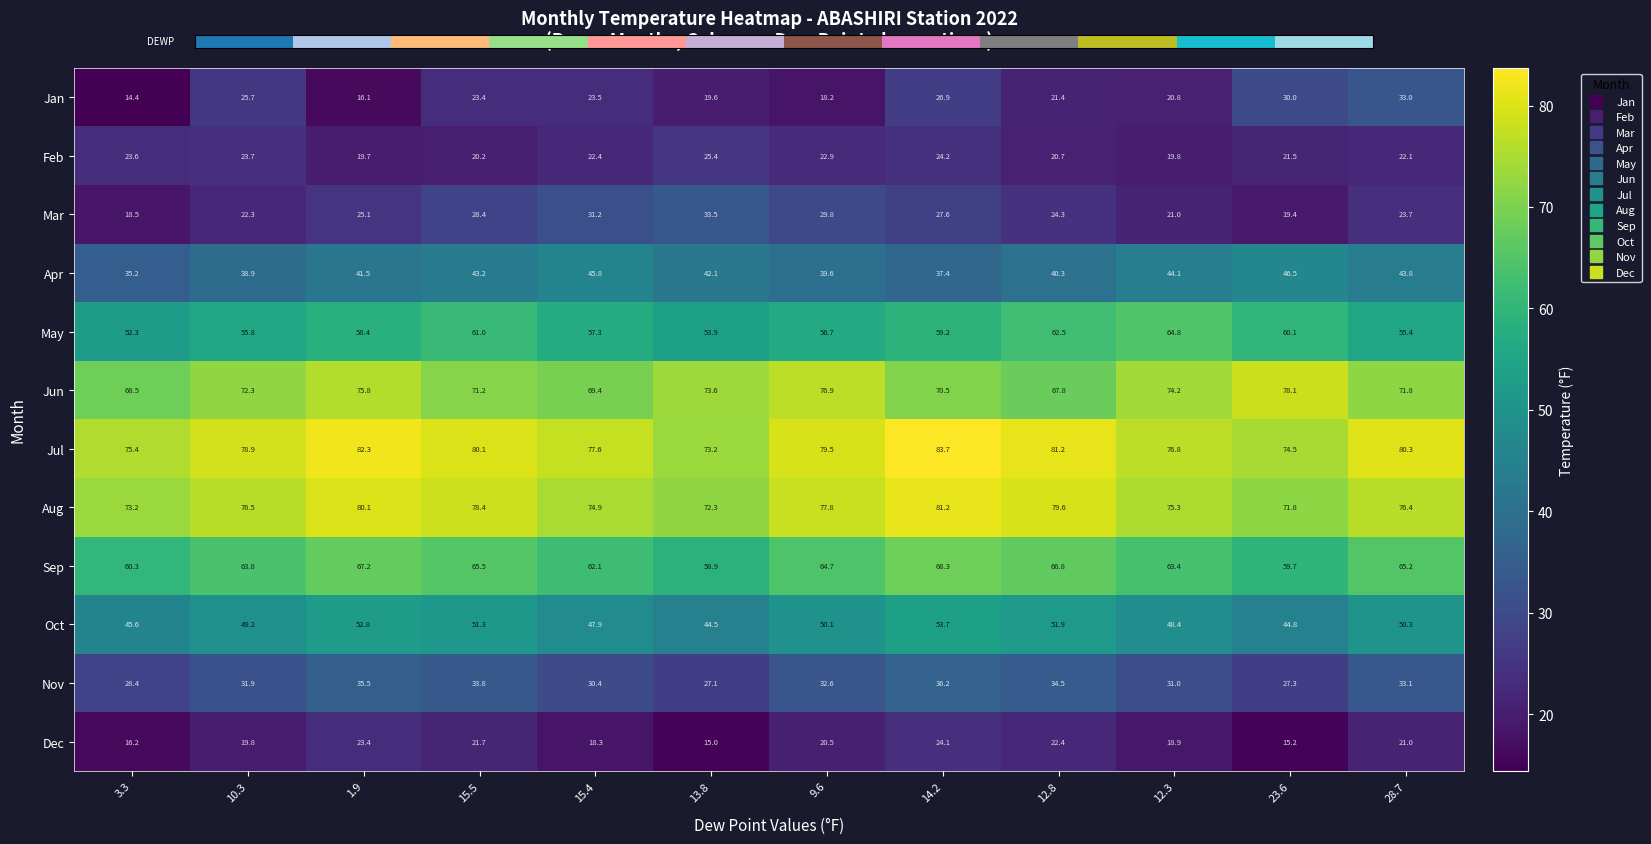

List the series in order of their peak value, highest first.

Jul, Aug, Jun, Sep, May, Oct, Apr, Nov, Mar, Jan, Feb, Dec